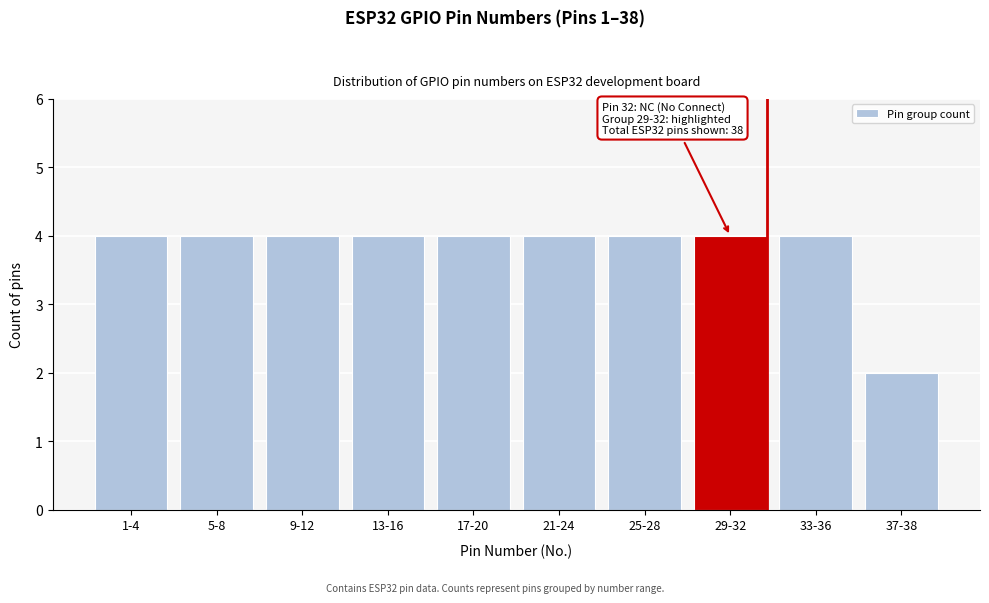

Reading left to right, extract all data points from this chart.

4	4	4	4	4	4	4	4	4	2